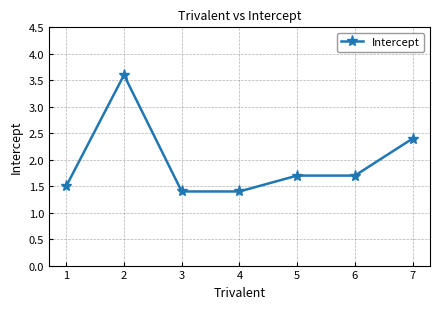

What is the change in value from 1 to 4?

-0.1